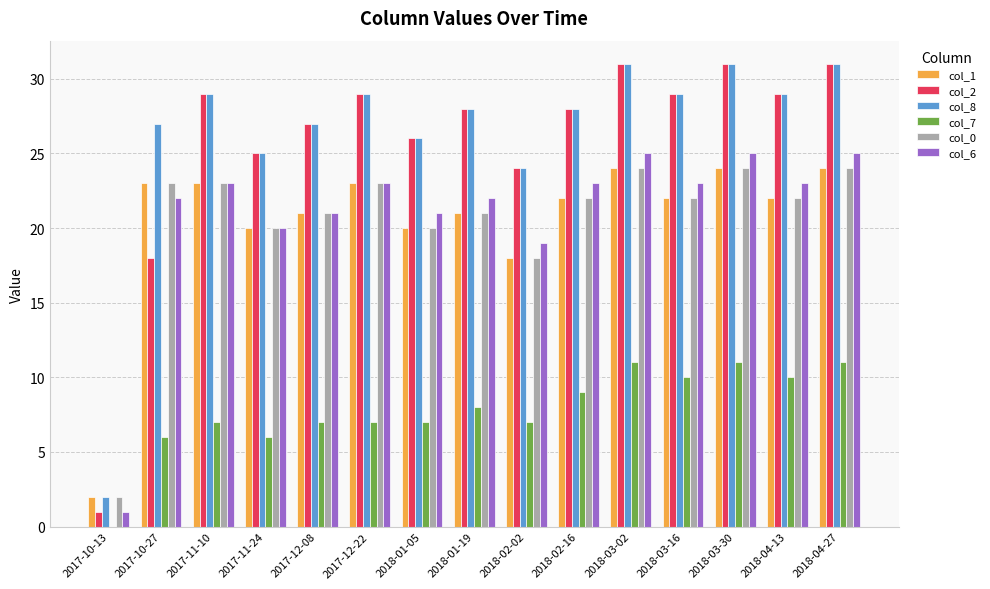

Are the bars horizontal?

No